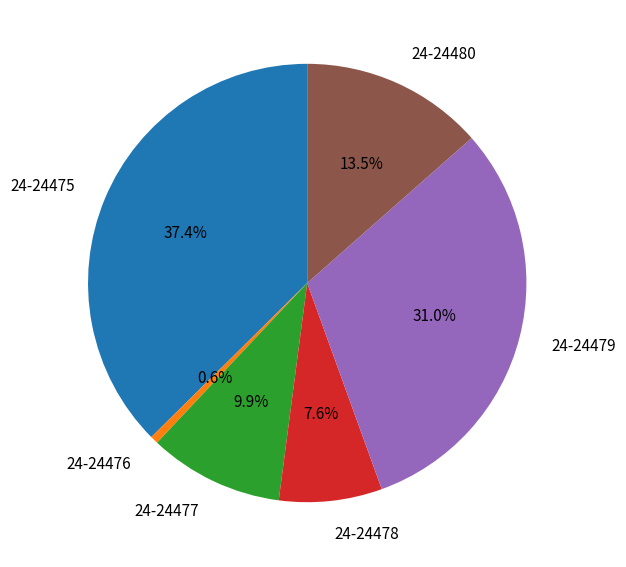

Between 24-24479 and 24-24476, which is larger?

24-24479